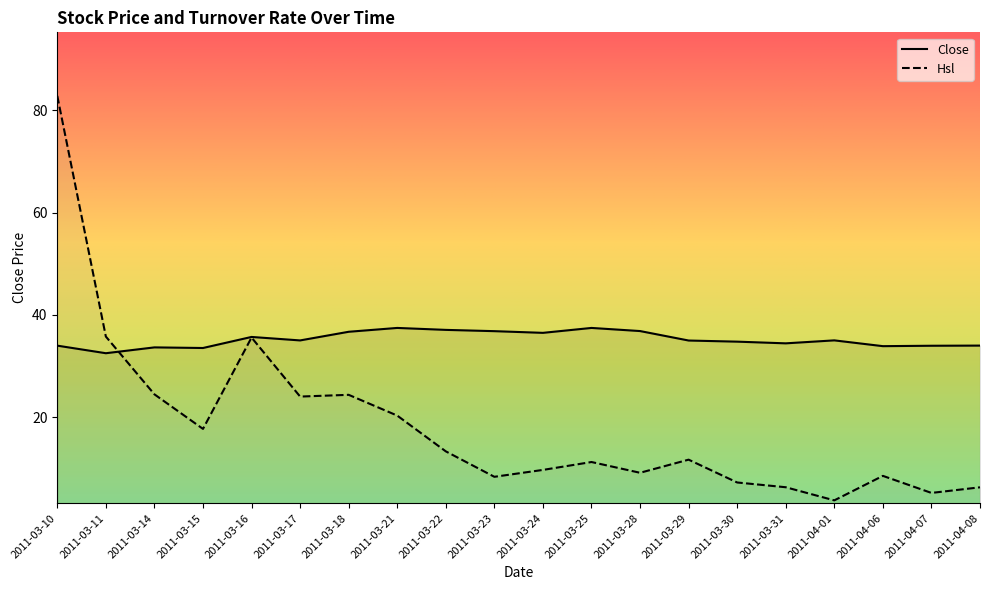

Which series ends up on top after the final intersection of Hsl and Close?

Close